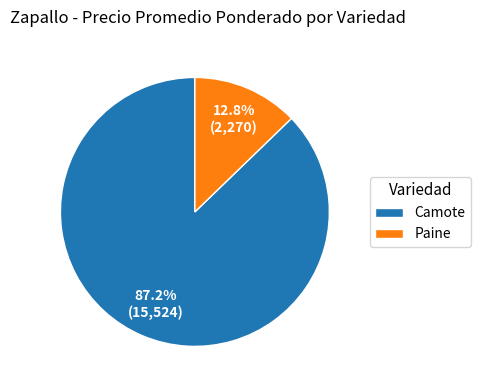

Between Camote and Paine, which is larger?

Camote